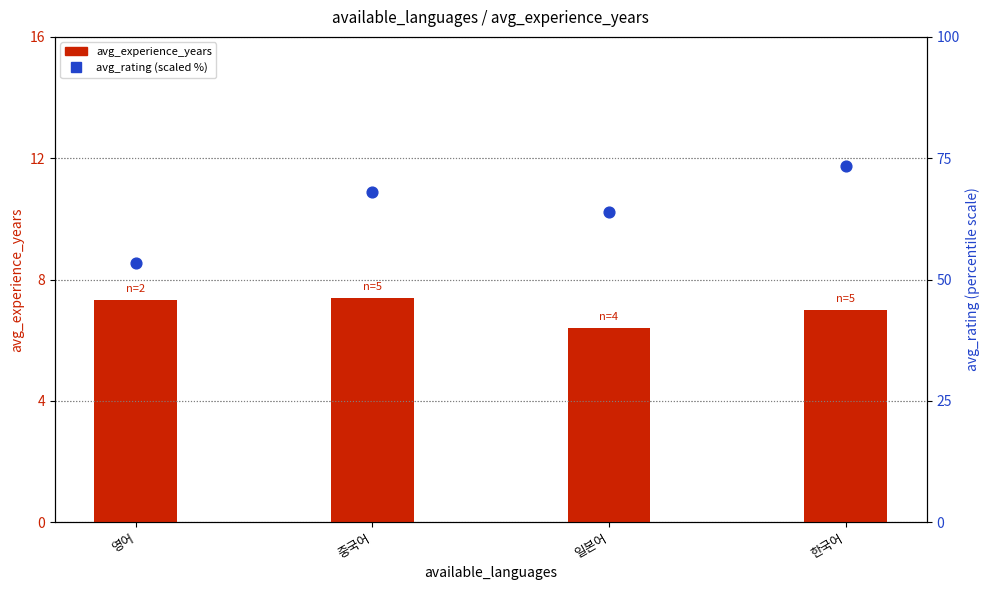

What are all the series names shown in the legend?

avg_experience_years, avg_rating (scaled %)